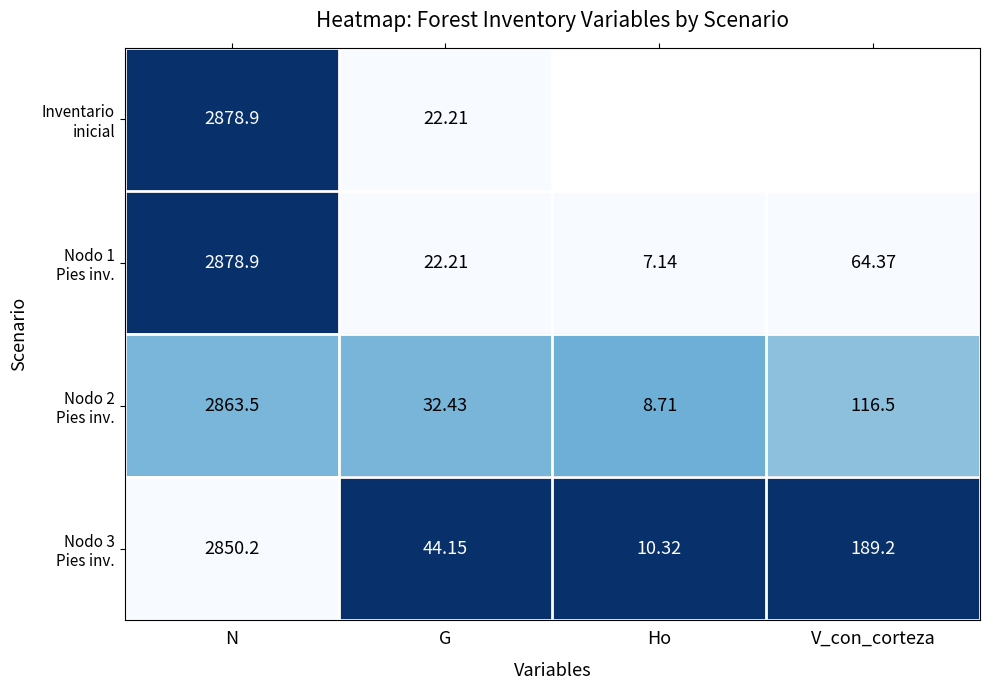

The value of Nodo 1 Pies inv. at G is 0.6. True or false?

False